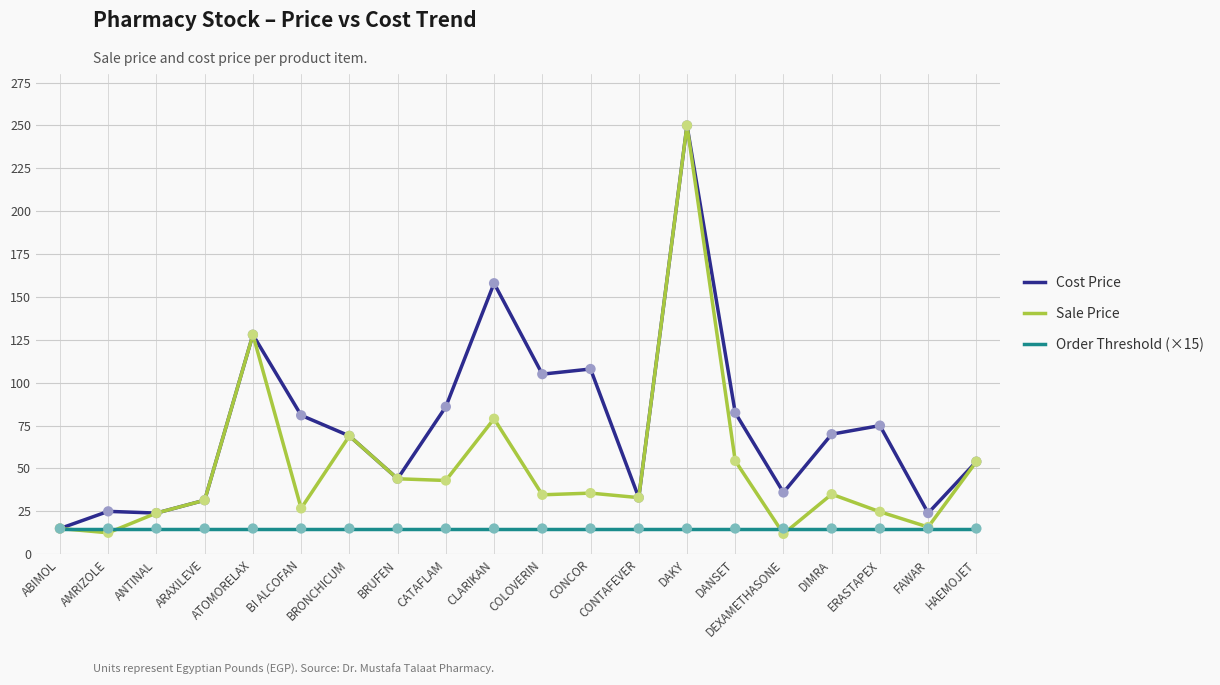

At how many categories does at least one series exceed 147?

2